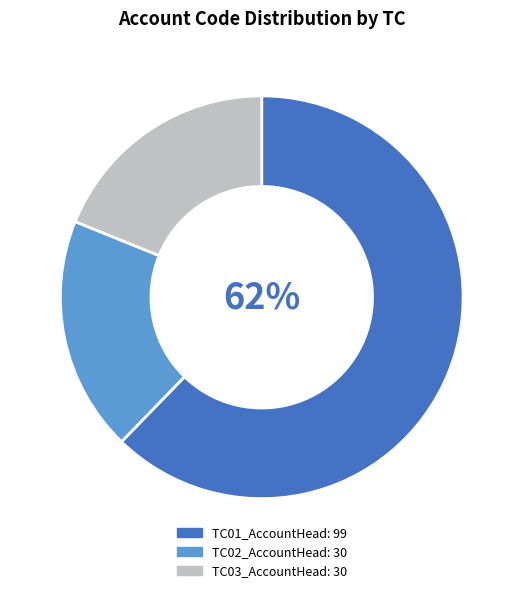

Is the sum of TC03_AccountHead and TC01_AccountHead greater than half?

Yes